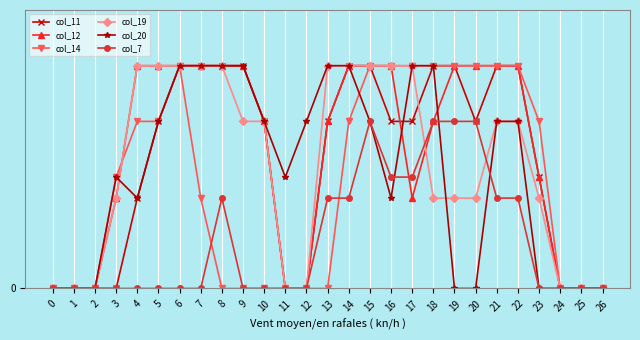

Does the chart have visible grid lines?

Yes